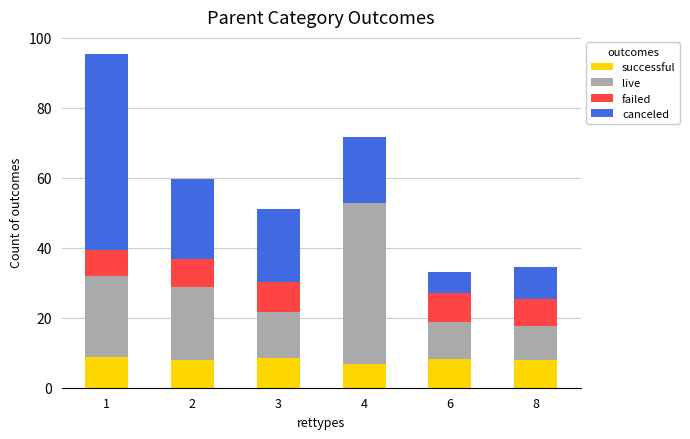

True or false: successful has a value of 8.3 at 6.

True